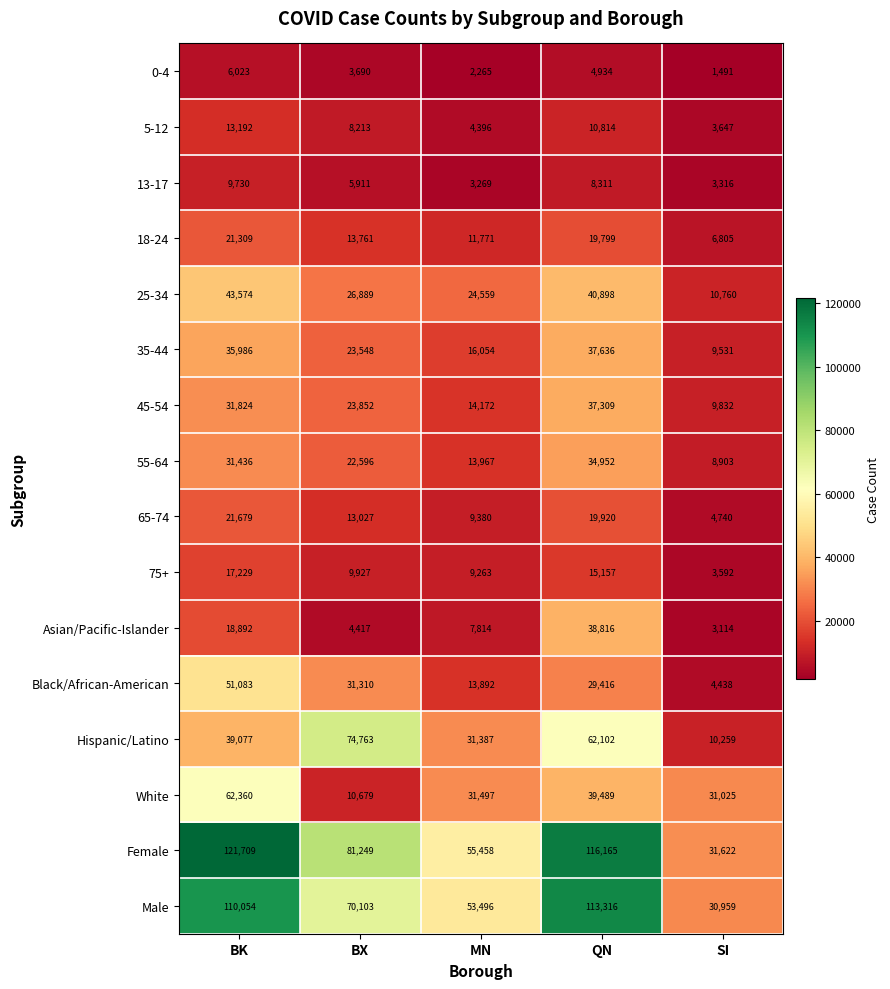

Count the number of categories in the chart.

5